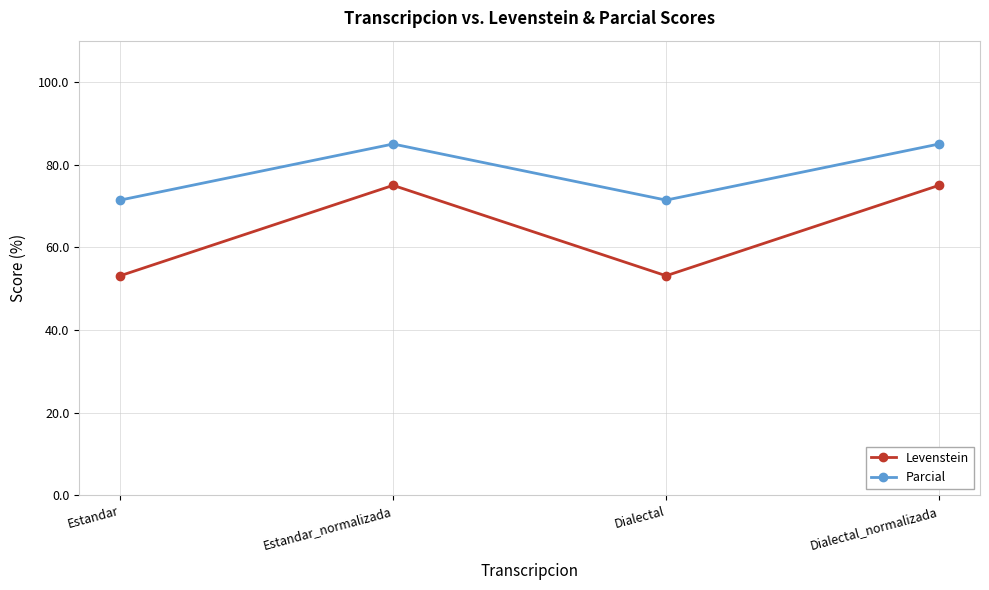

True or false: Levenstein and Parcial intersect in this chart.

False